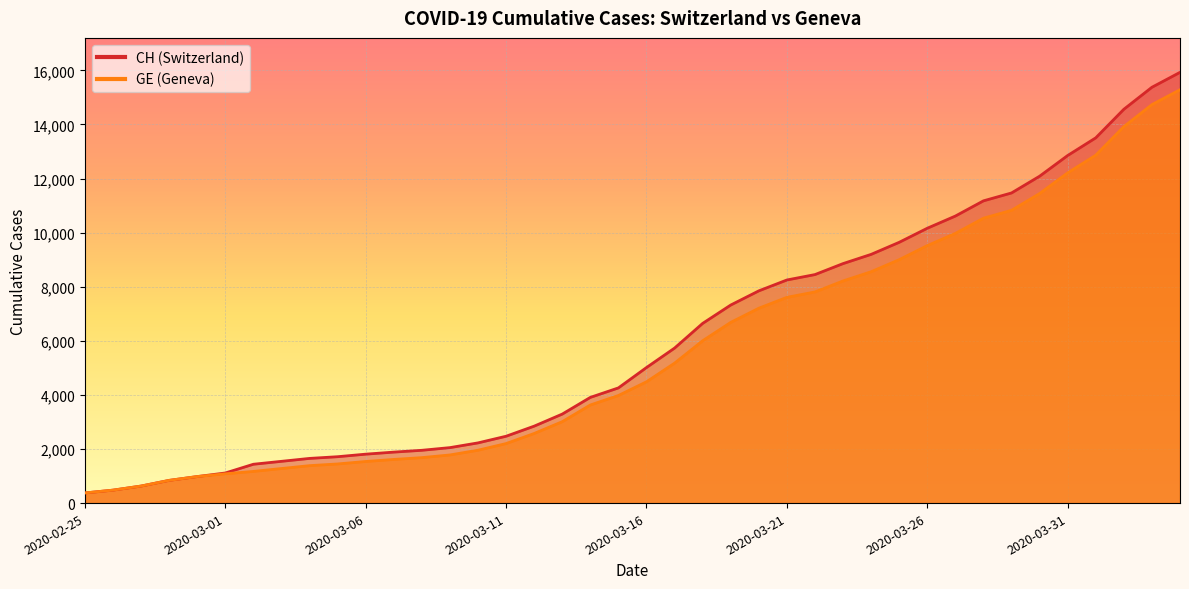

Reading left to right, transcribe all the data shown in this chart.

CH: 2020-02-25=375	2020-02-26=479	2020-02-27=630	2020-02-28=840	2020-02-29=981	2020-03-01=1113	2020-03-02=1436	2020-03-03=1544	2020-03-04=1652	2020-03-05=1715	2020-03-06=1809	2020-03-07=1885	2020-03-08=1952	2020-03-09=2051	2020-03-10=2226	2020-03-11=2472	2020-03-12=2845	2020-03-13=3291	2020-03-14=3908	2020-03-15=4259	2020-03-16=5012	2020-03-17=5731	2020-03-18=6644	2020-03-19=7323	2020-03-20=7847	2020-03-21=8249	2020-03-22=8449	2020-03-23=8855	2020-03-24=9196	2020-03-25=9642	2020-03-26=10162	2020-03-27=10613	2020-03-28=11175	2020-03-29=11467	2020-03-30=12086	2020-03-31=12852	2020-04-01=13505	2020-04-02=14561	2020-04-03=15375	2020-04-04=15926
GE: 2020-02-25=375	2020-02-26=479	2020-02-27=630	2020-02-28=840	2020-02-29=981	2020-03-01=1083	2020-03-02=1171	2020-03-03=1278	2020-03-04=1384	2020-03-05=1447	2020-03-06=1538	2020-03-07=1614	2020-03-08=1681	2020-03-09=1780	2020-03-10=1955	2020-03-11=2201	2020-03-12=2574	2020-03-13=3010	2020-03-14=3627	2020-03-15=3978	2020-03-16=4485	2020-03-17=5174	2020-03-18=6002	2020-03-19=6681	2020-03-20=7205	2020-03-21=7607	2020-03-22=7807	2020-03-23=8213	2020-03-24=8554	2020-03-25=9000	2020-03-26=9520	2020-03-27=9971	2020-03-28=10533	2020-03-29=10825	2020-03-30=11444	2020-03-31=12210	2020-04-01=12863	2020-04-02=13919	2020-04-03=14733	2020-04-04=15284